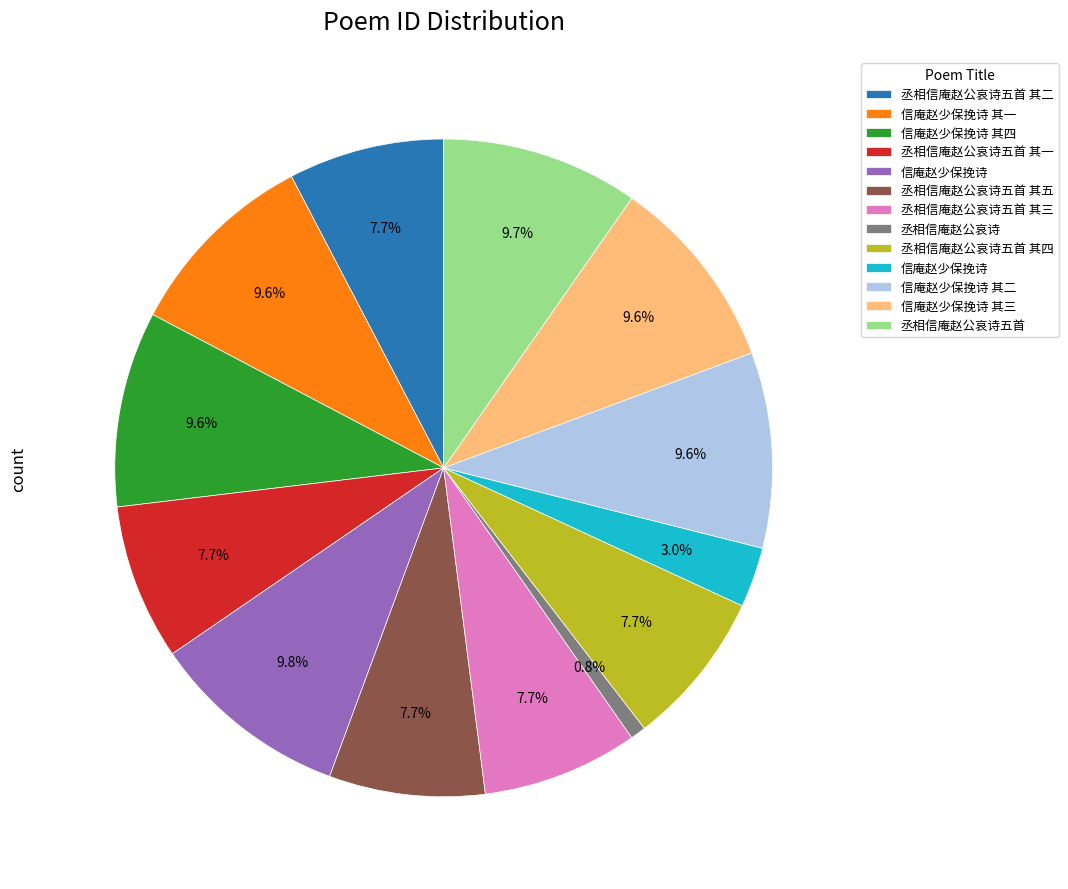

Does any single category account for the majority?

No